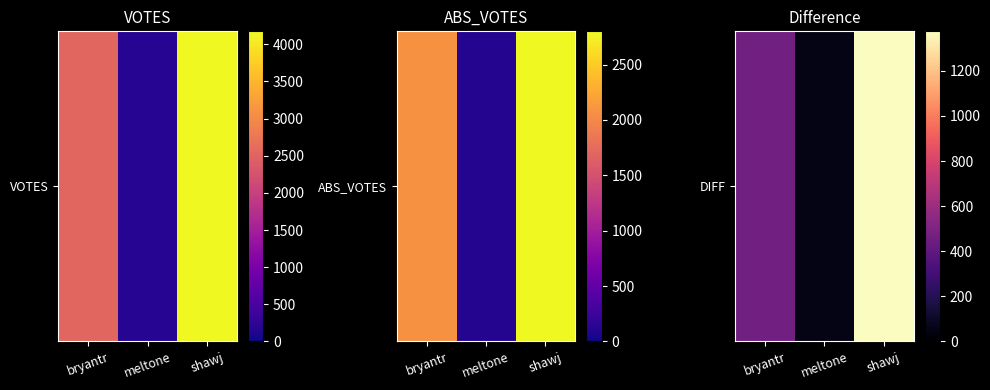

At which category does the chart reach its minimum across all series?

meltone